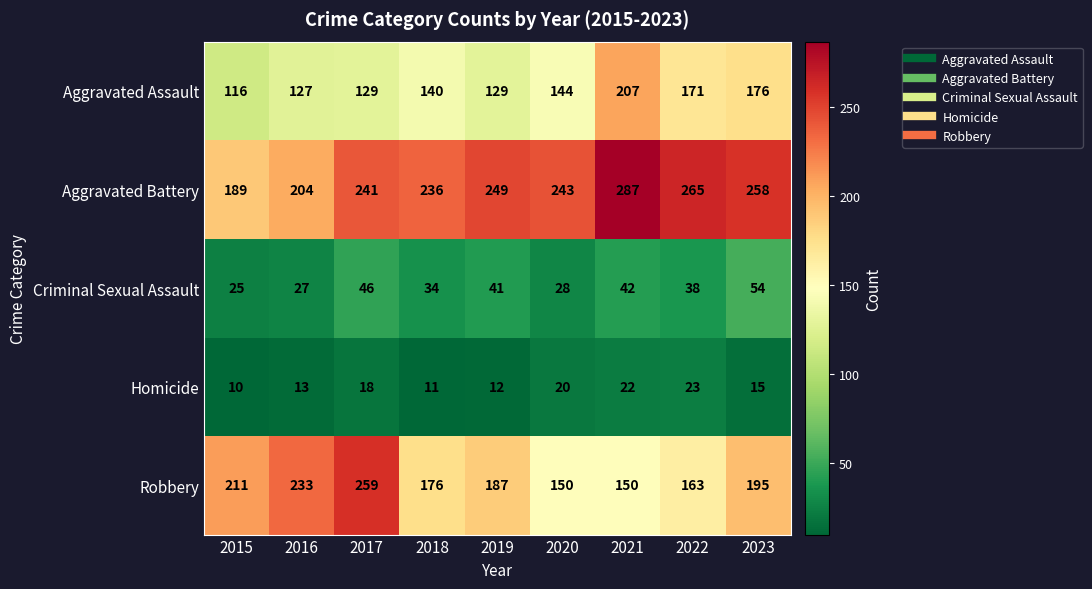

What is the sum of the Aggravated Battery values at 2015 and 2019?

438